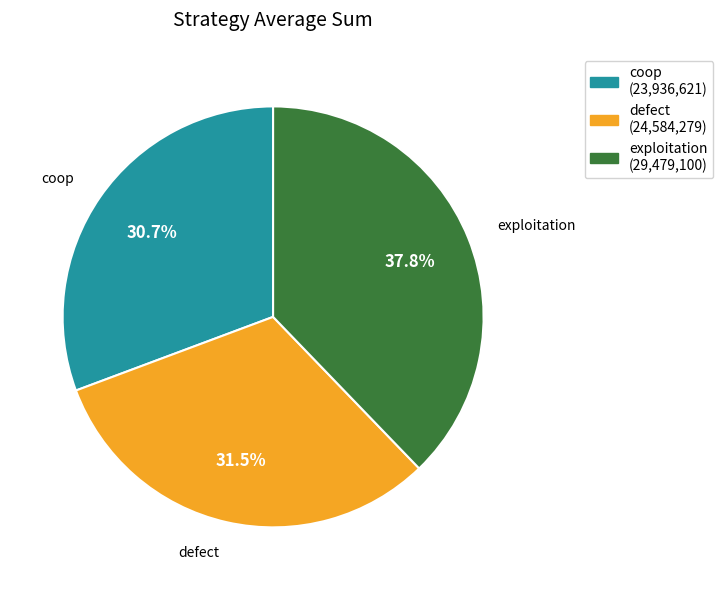

Count the number of slices in the pie.

3